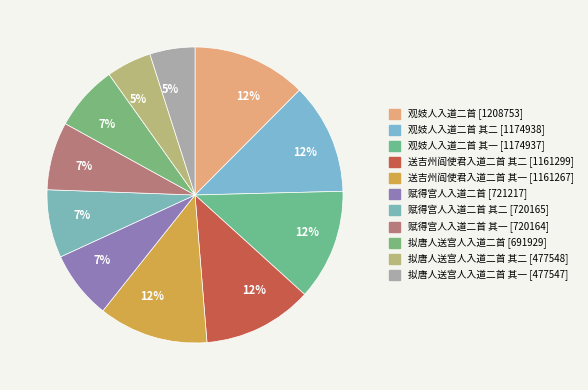

How many slices are in this pie chart?

11